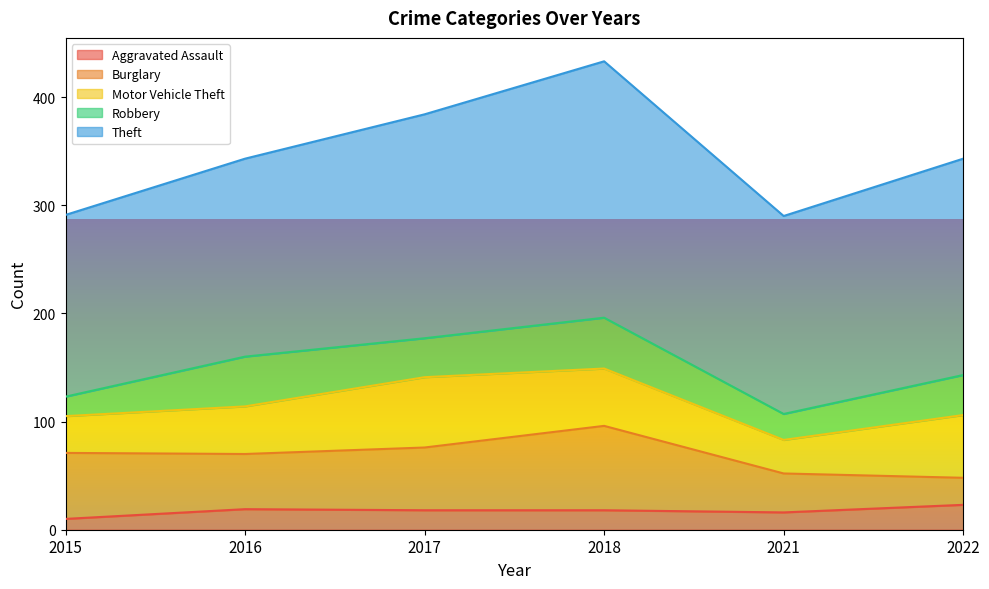

Reading left to right, transcribe all the data shown in this chart.

Aggravated Assault: 10	19	18	18	16	23
Burglary: 61	51	58	78	36	25
Motor Vehicle Theft: 34	44	65	53	31	58
Robbery: 18	46	36	47	24	37
Theft: 168	183	207	237	183	200